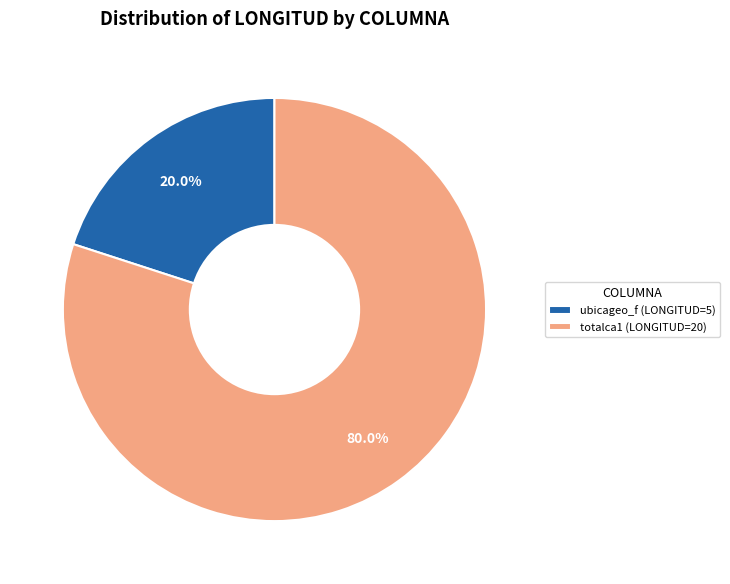

Is it true that totalca1 is 88% of the pie?

False